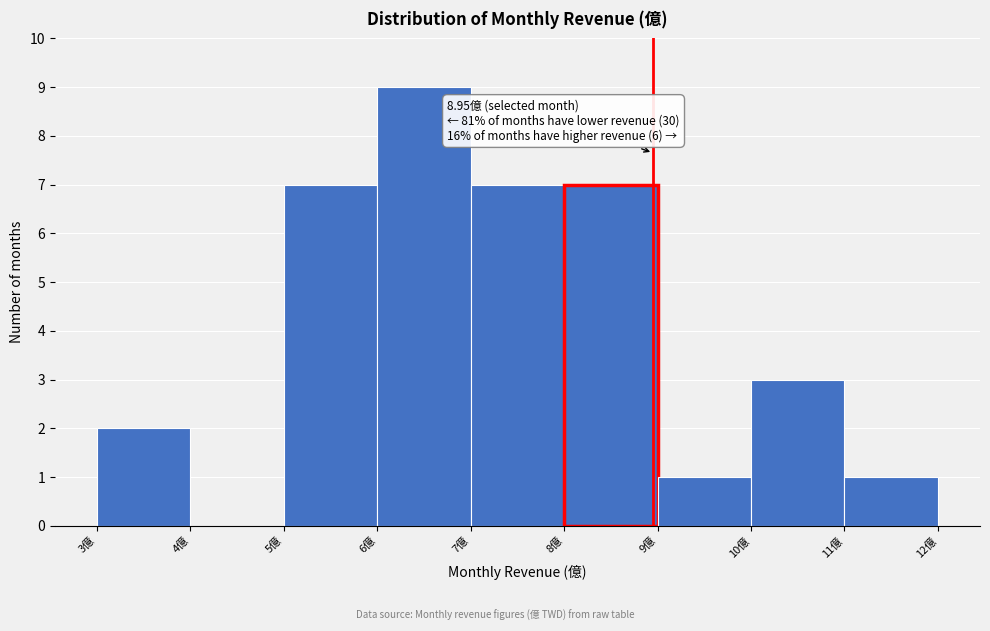

Over which range of the x-axis is the bar tallest?

6 to 7